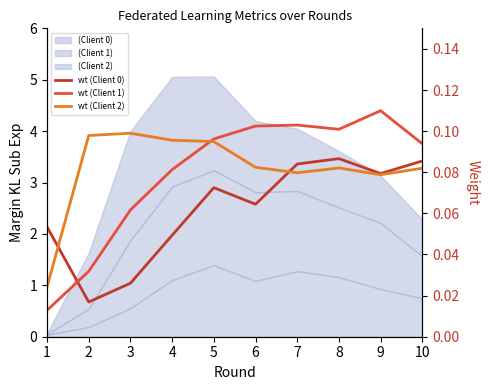

Is it true that weight (Client 1) equals 0.2 at 7?

False